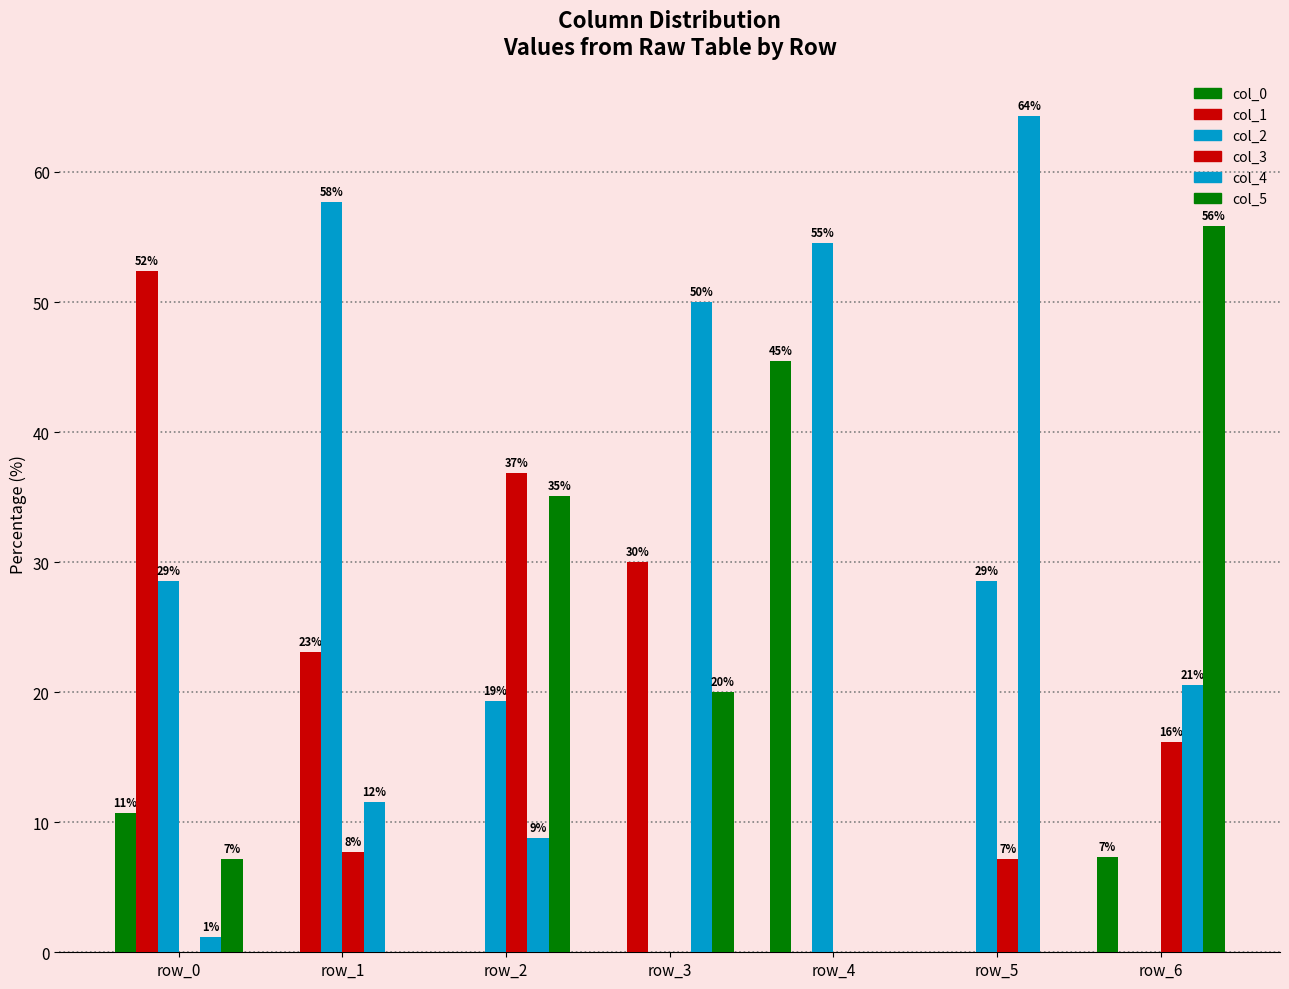

How many groups of bars are there?

7